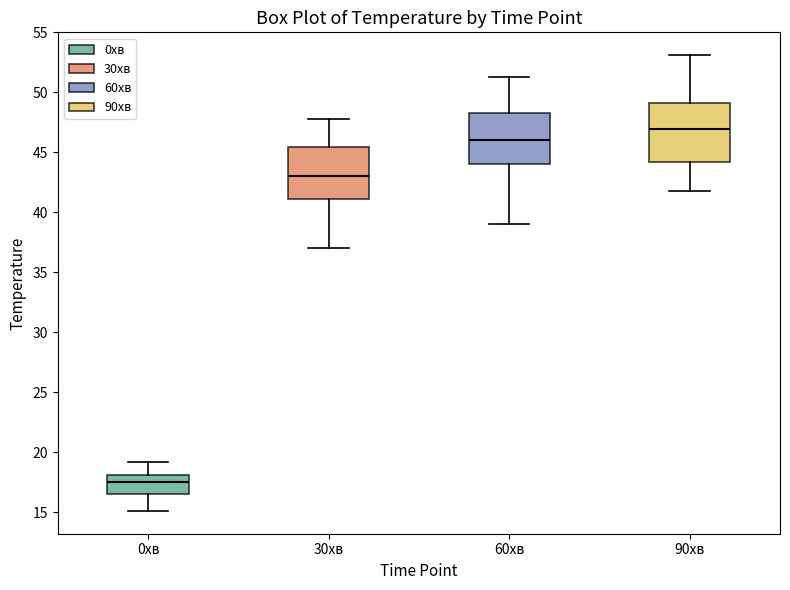

Reading left to right, transcribe this box plot: for each box, give where its median line is, the range the box spans, and where its two whiskers end, as read against the y-axis. The values are not printed on the chart, so give them approximately, as read against the axis.

0хв: median 17.5, box 16.5 to 18.0, whiskers 15.0 to 19.0
30хв: median 43.0, box 41.0 to 45.5, whiskers 37.0 to 48.0
60хв: median 46.0, box 44.0 to 48.5, whiskers 39.0 to 51.5
90хв: median 47.0, box 44.0 to 49.0, whiskers 42.0 to 53.0